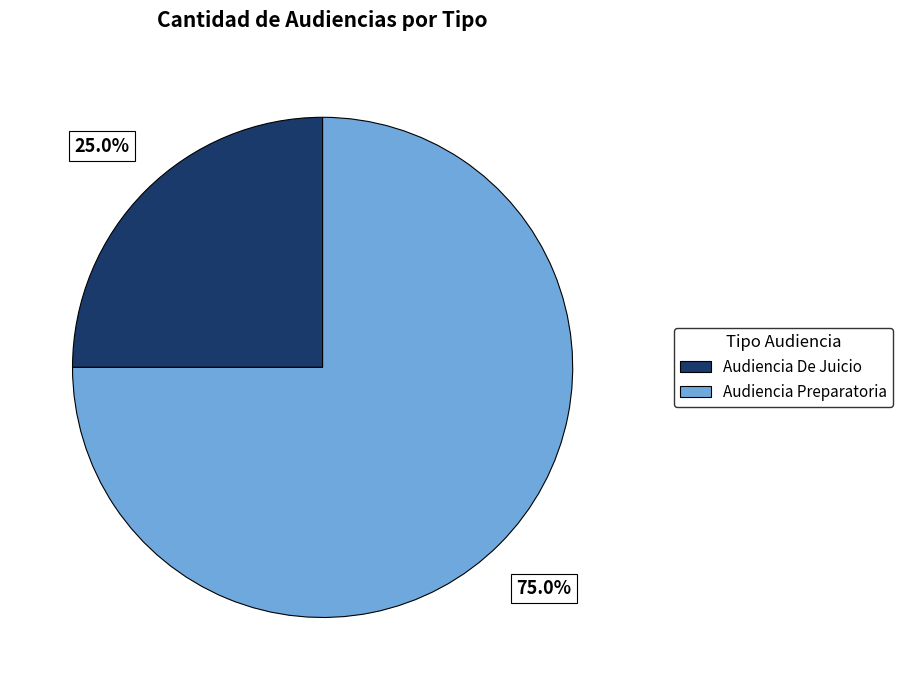

How much of the chart is everything except Audiencia Preparatoria?

25.0%